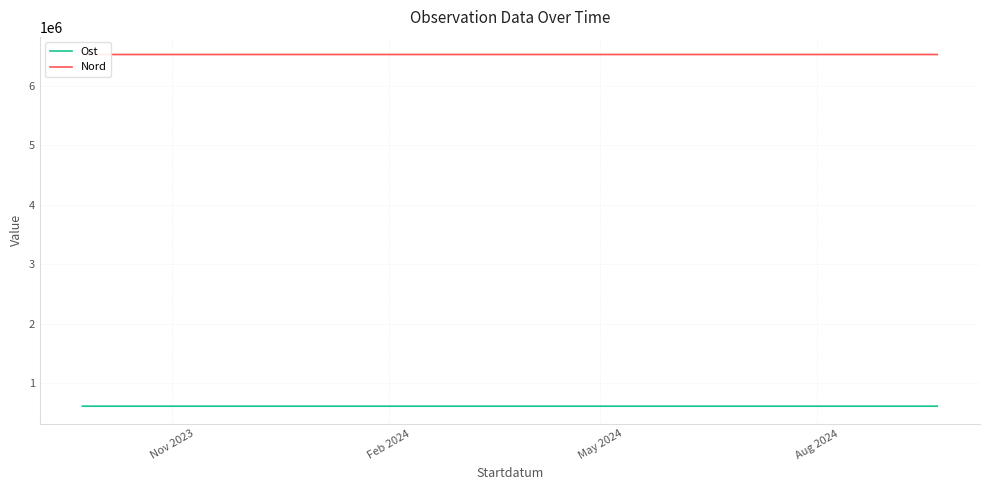

What are all the series names shown in the legend?

Ost, Nord